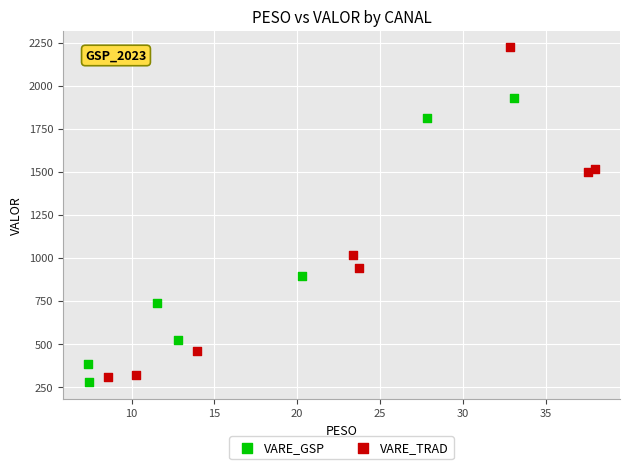

Which series has the largest Y range (max minus min)?

VARE_TRAD